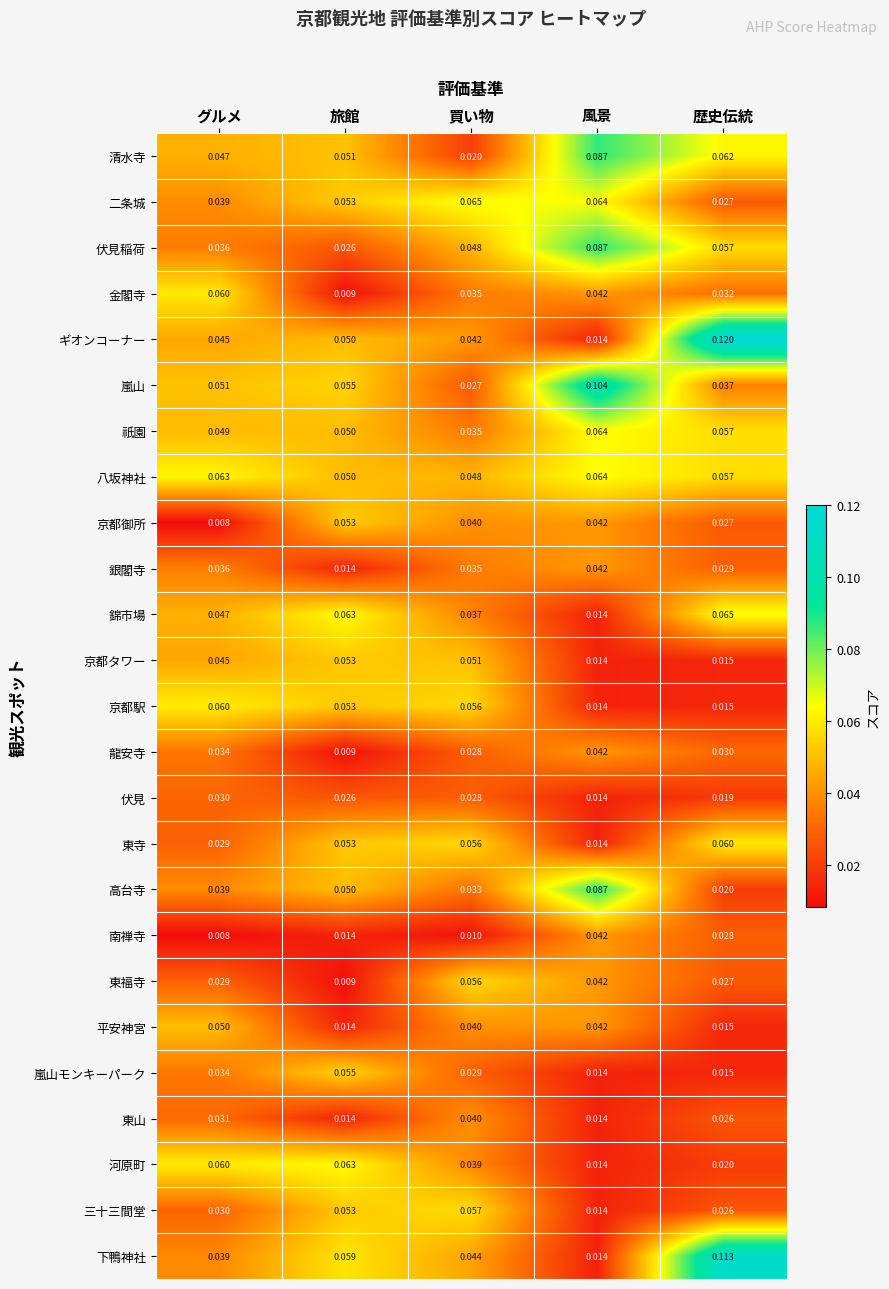

At which category is the sum across all series the highest?

風景